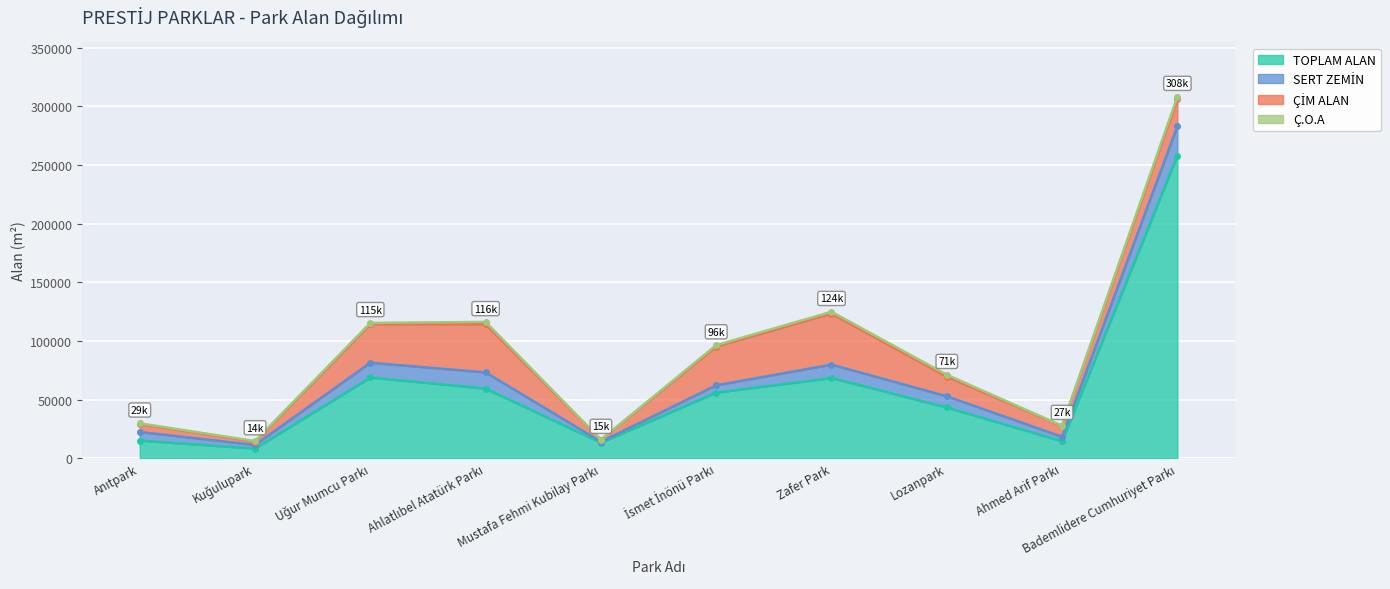

At which category is the sum across all series the highest?

Bademlidere Cumhuriyet Parkı